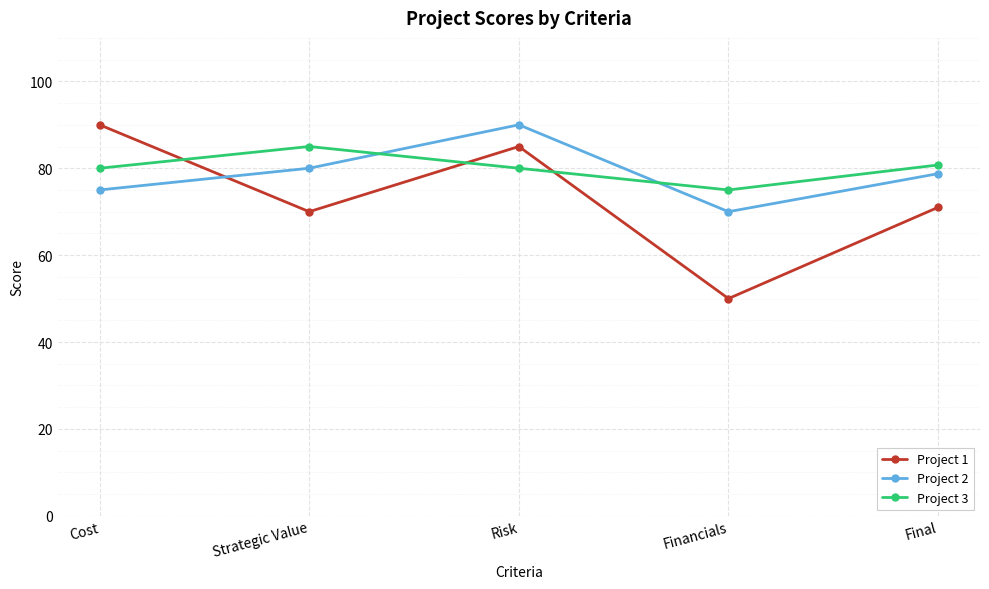

Which category has the lowest value across all series?

Financials